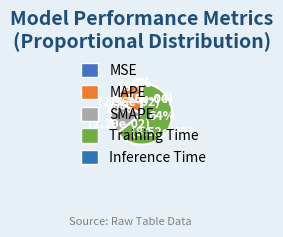

To the nearest percent, what portion does Training Time represent?

64%